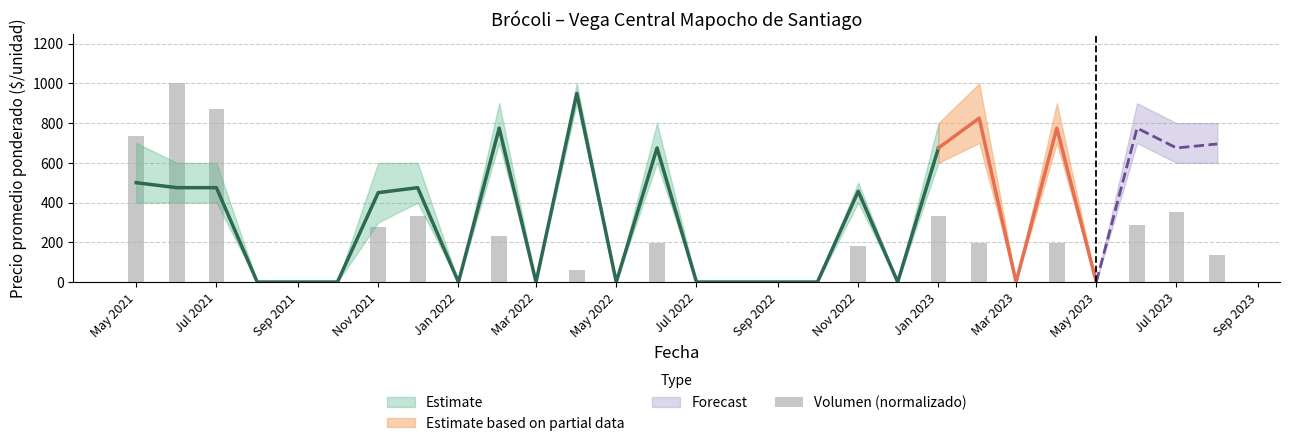

What is the sum of all values?

5384.4